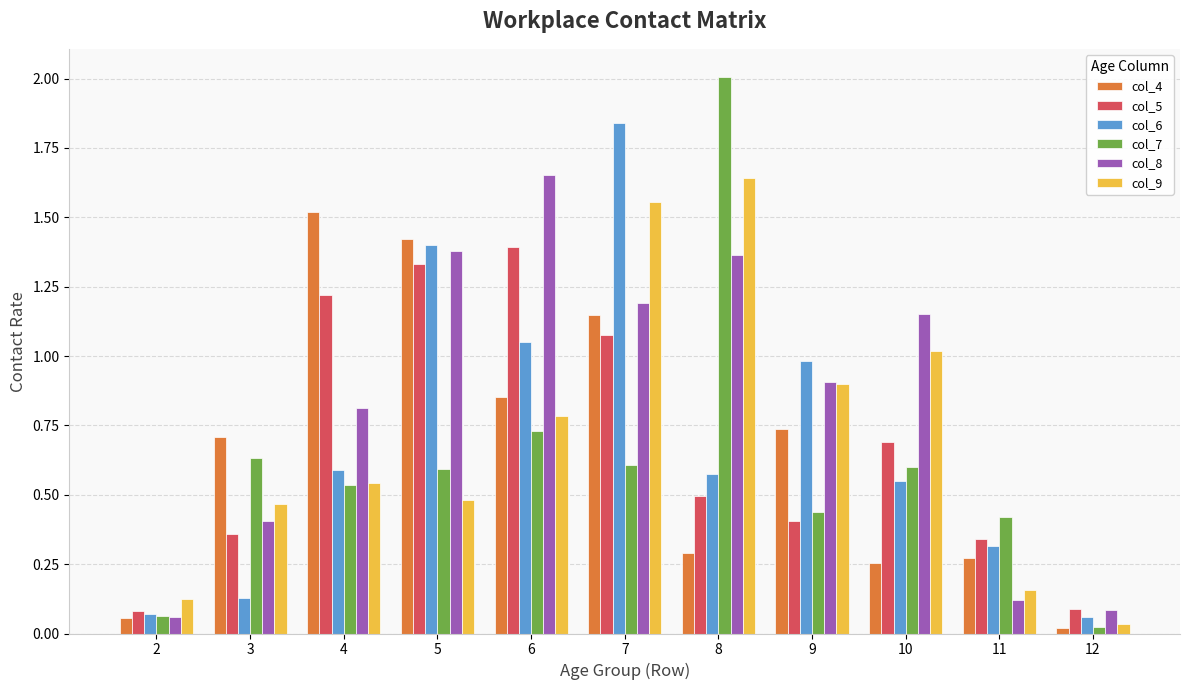

Which category has the highest value in the col_5 series?

6